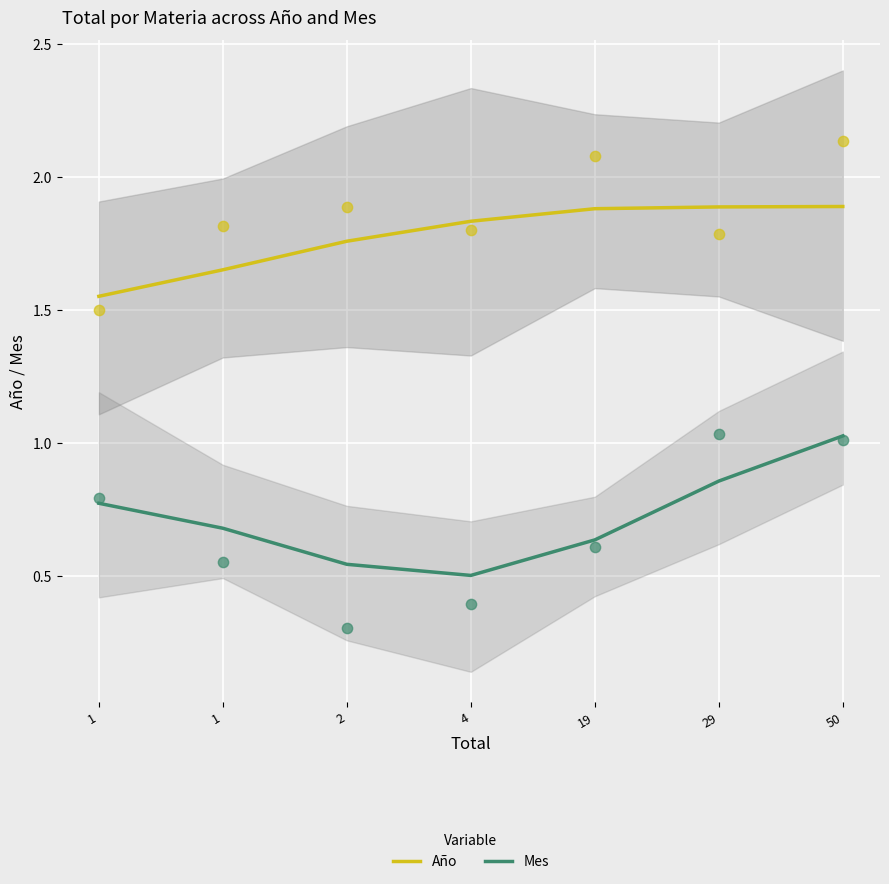

Which series has the largest total across all categories?

Año